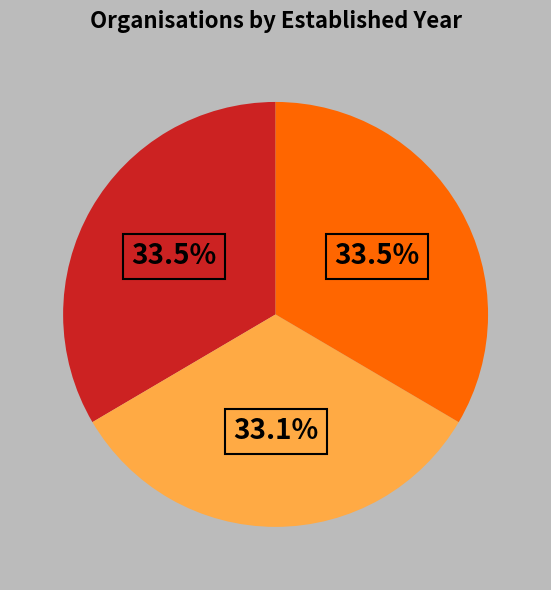

Is there any slice that represents more than half of the pie?

No